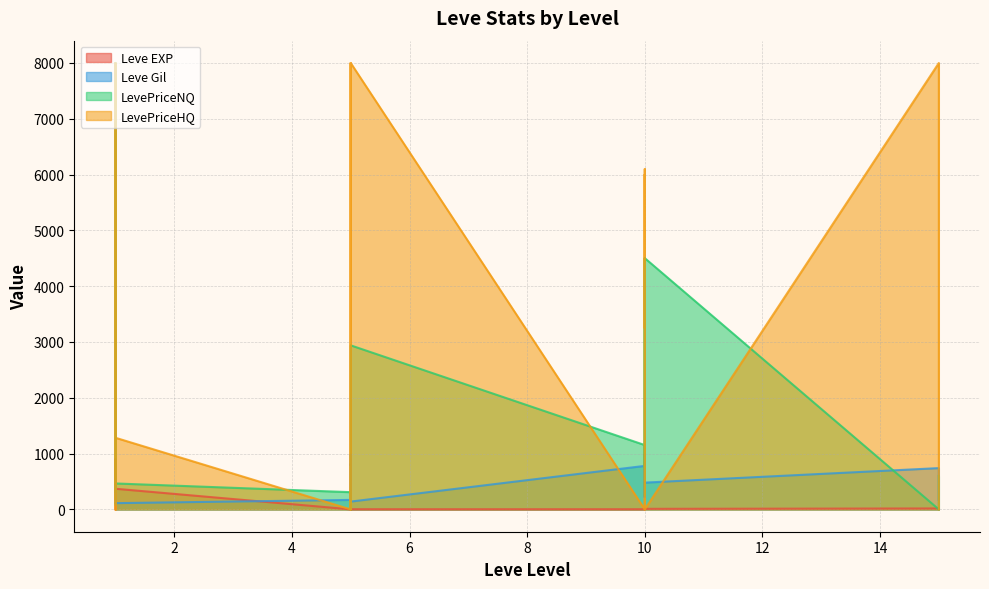

Where is the first local minimum for Leve Gil?

1